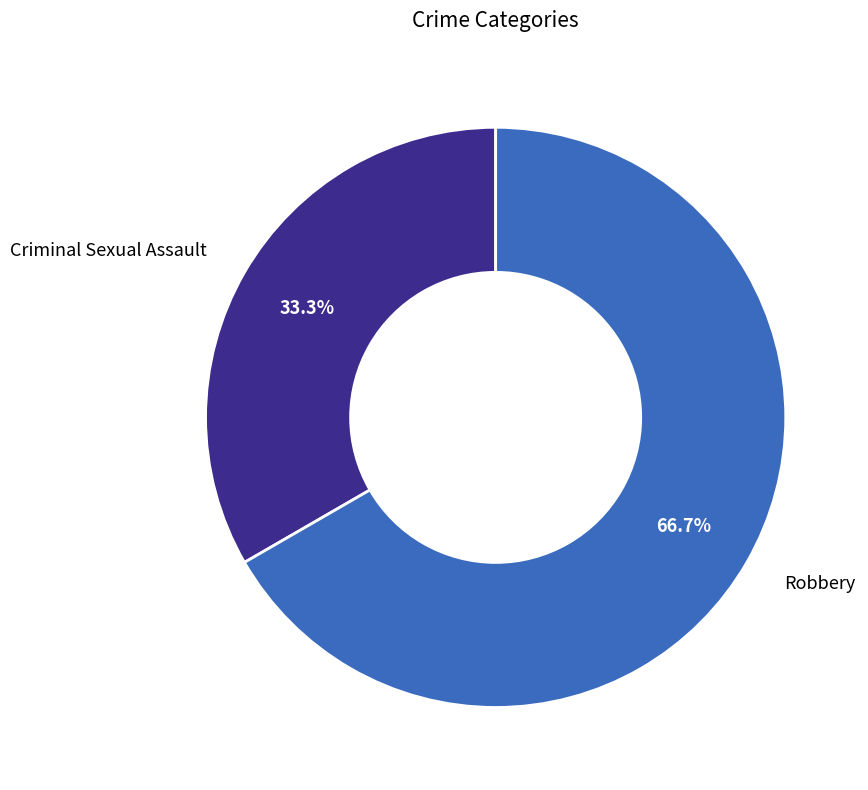

Does any single category account for the majority?

Yes